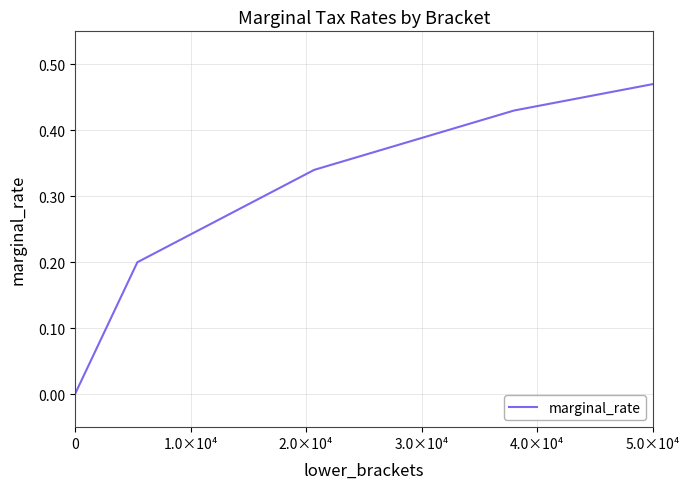

What is the sum of all values?

1.4